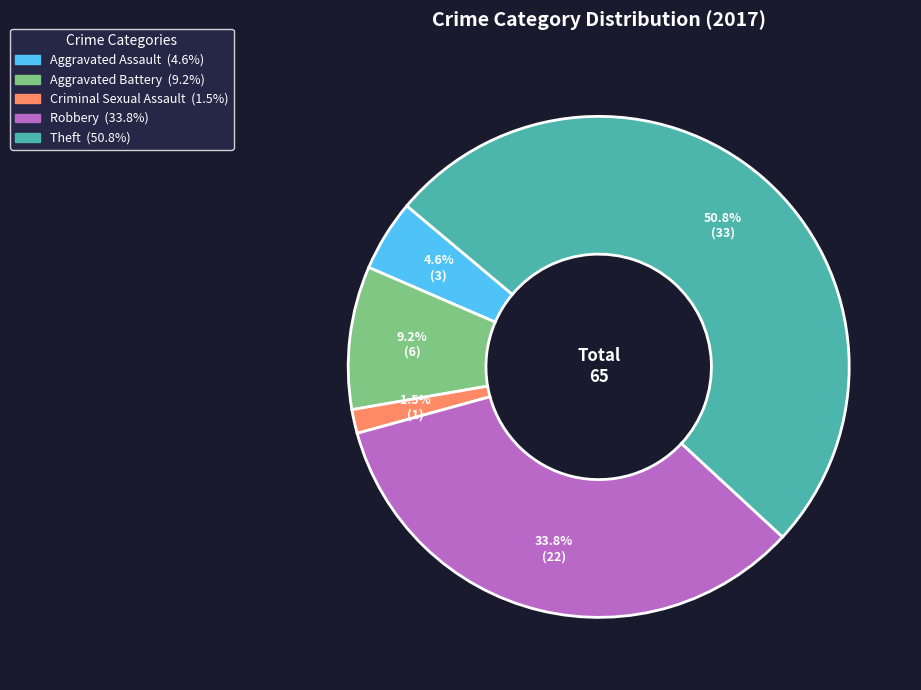

Is there a majority slice in this chart?

Yes